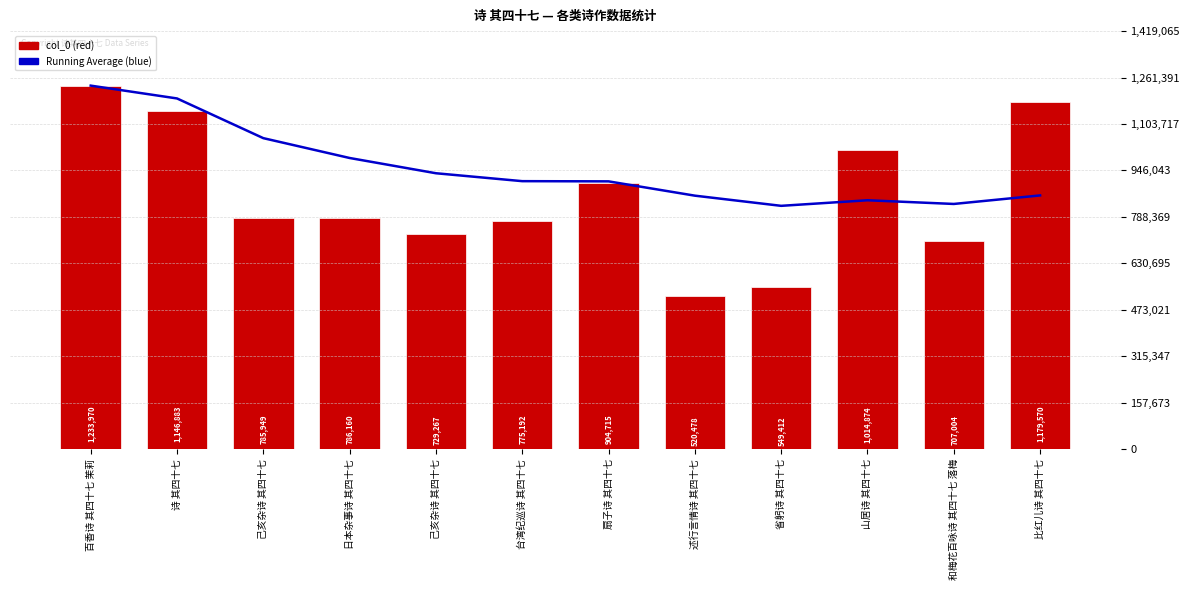

Between 百香诗 其四十七 茉莉 and 日本杂事诗 其四十七, which is larger?

百香诗 其四十七 茉莉